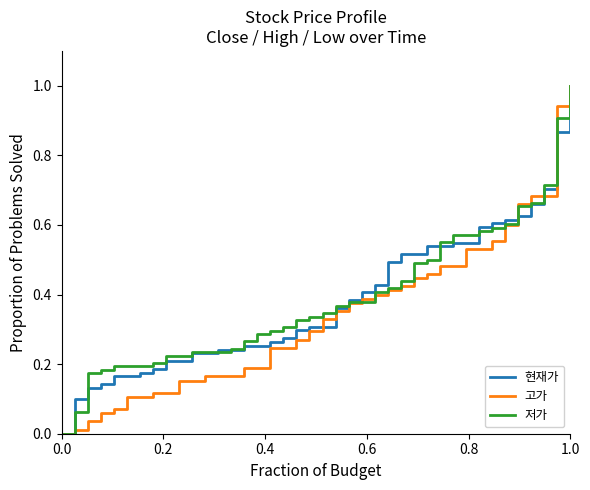

What are all the series names shown in the legend?

현재가, 고가, 저가